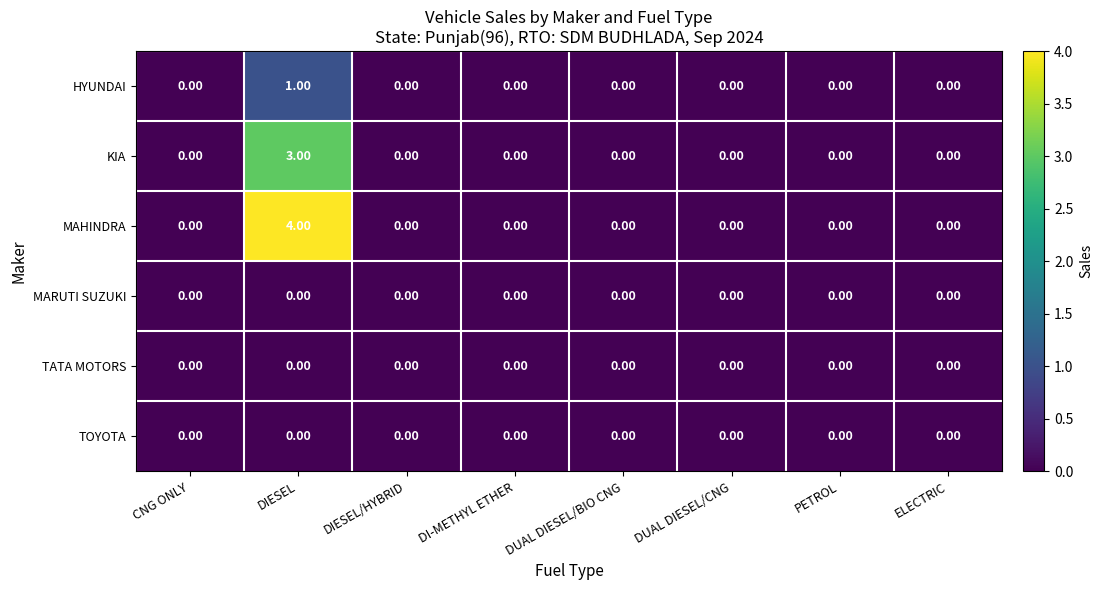

Between CNG ONLY and DIESEL, which series saw the biggest shift?

MAHINDRA